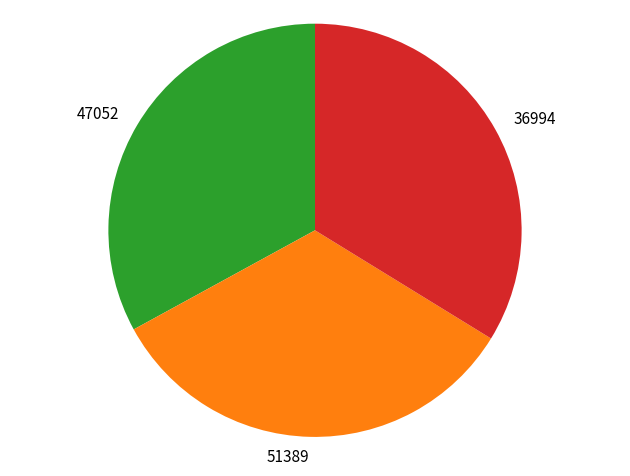

What is the ratio of the value at 36994 to the value at 47052?

1.0